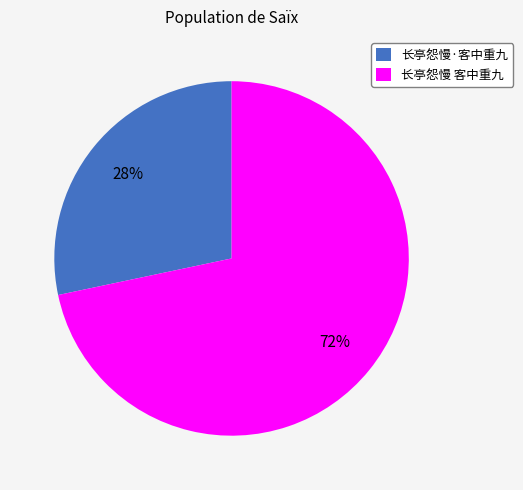

Is it true that 长亭怨慢·客中重九 is 43% of the pie?

False